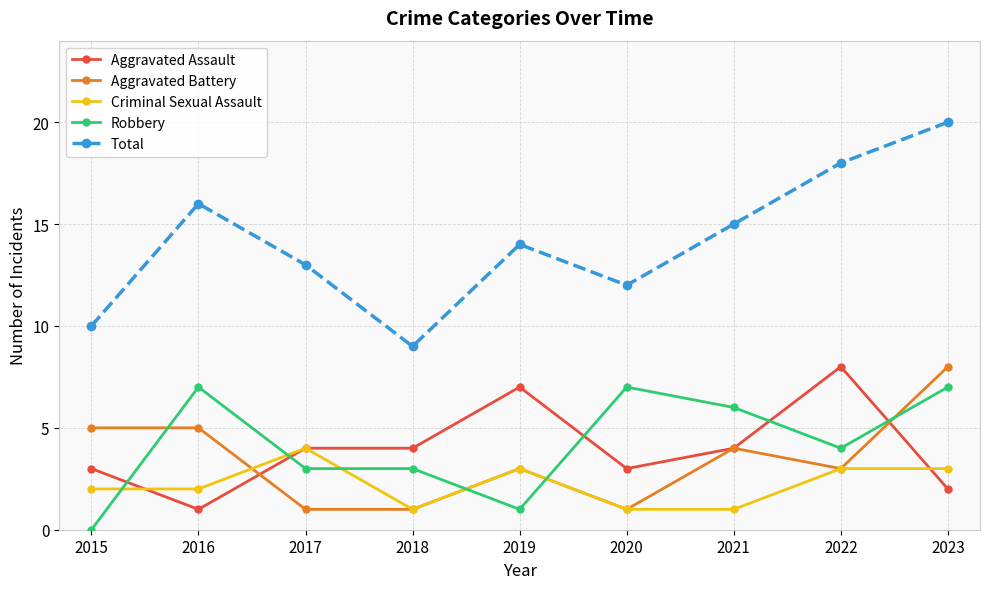

Reading left to right, what are all the values shown in this chart?

Aggravated Assault: 2015=3	2016=1	2017=4	2018=4	2019=7	2020=3	2021=4	2022=8	2023=2
Aggravated Battery: 2015=5	2016=5	2017=1	2018=1	2019=3	2020=1	2021=4	2022=3	2023=8
Criminal Sexual Assault: 2015=2	2016=2	2017=4	2018=1	2019=3	2020=1	2021=1	2022=3	2023=3
Robbery: 2015=0	2016=7	2017=3	2018=3	2019=1	2020=7	2021=6	2022=4	2023=7
Total: 2015=10	2016=16	2017=13	2018=9	2019=14	2020=12	2021=15	2022=18	2023=20